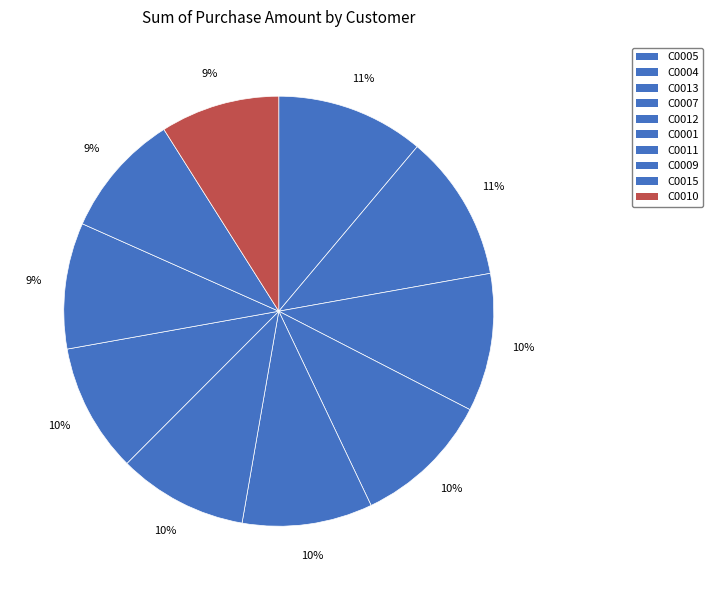

Count the number of slices in the pie.

10